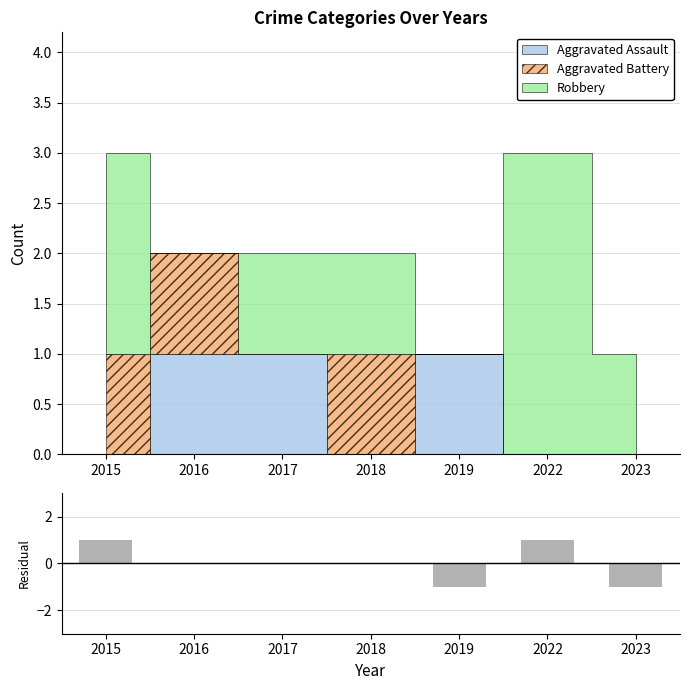

How many negative values are there?

2